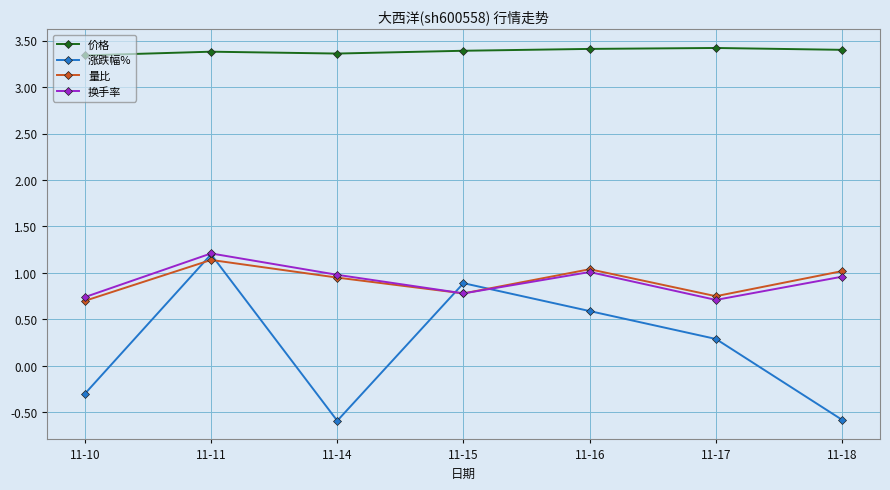

What is the total value across all series at 11-14?

4.7